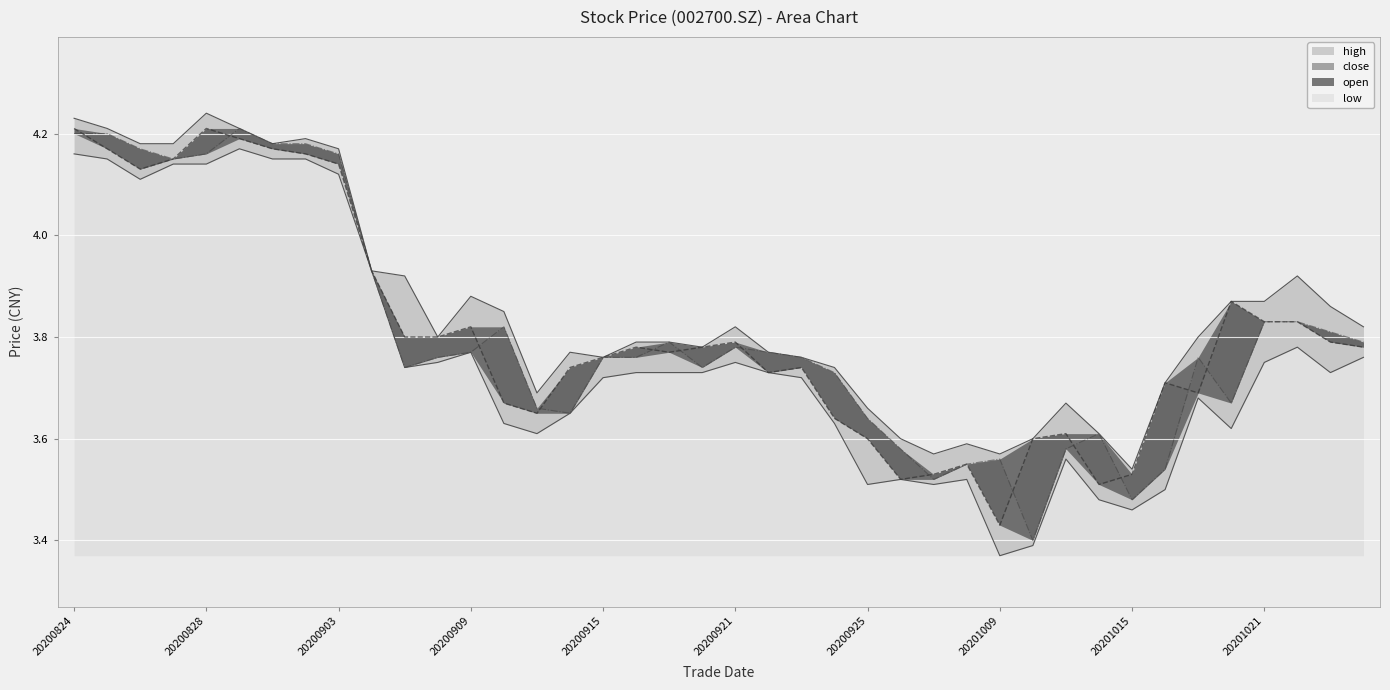

Is the value of open at 20200914 greater than the value of low at 20201014?

Yes